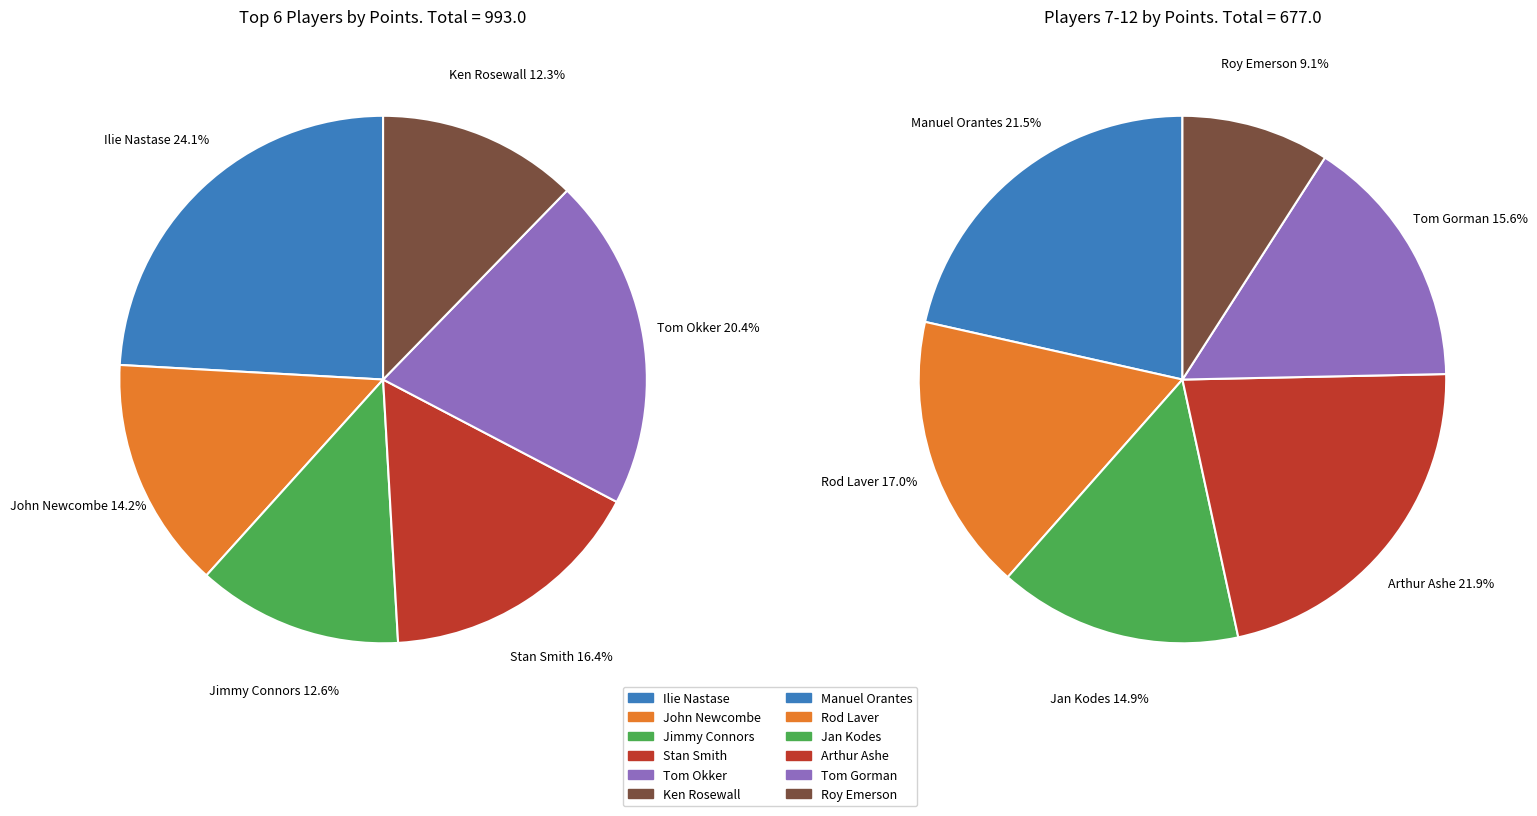

What is the ratio of the value at Manuel Orantes to the value at Roy Emerson?

2.4